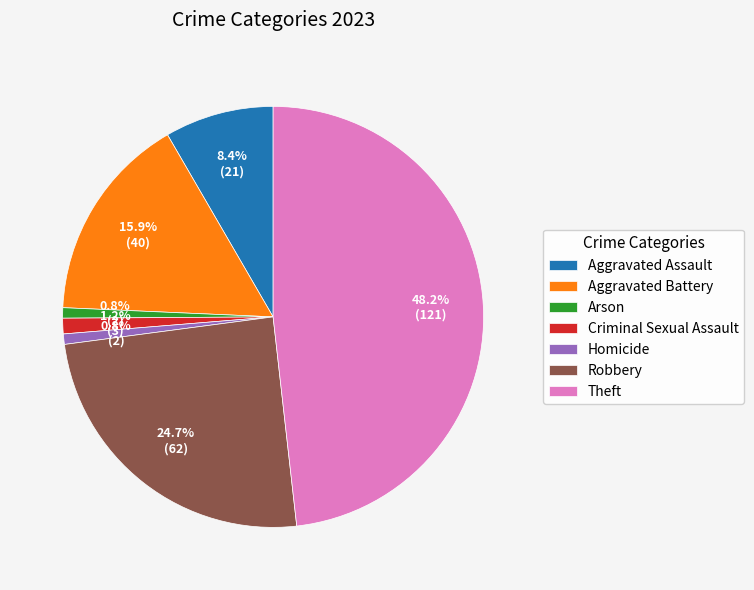

Approximately how many times larger is the value at Criminal Sexual Assault compared to Arson?

1.5